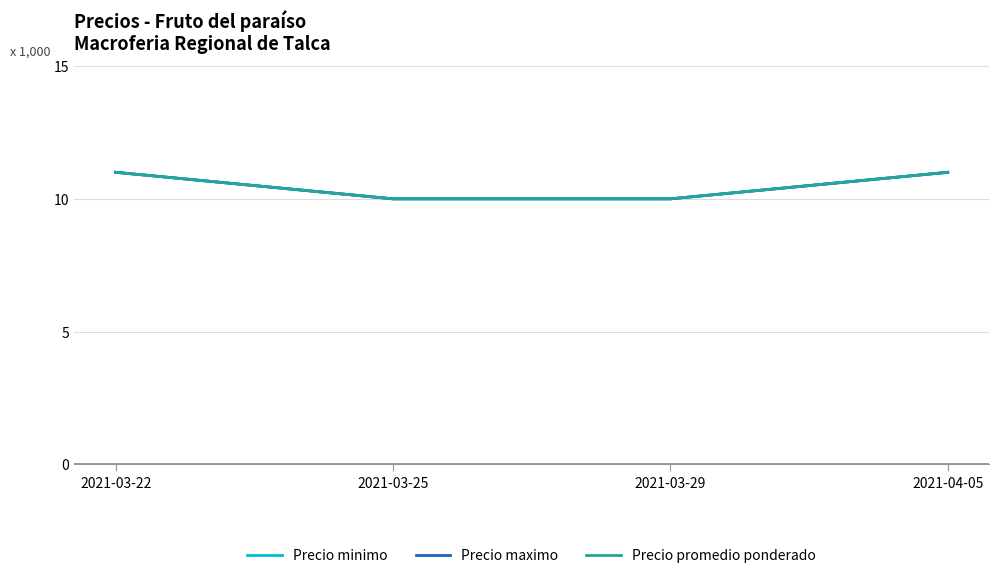

Does the chart have visible grid lines?

Yes